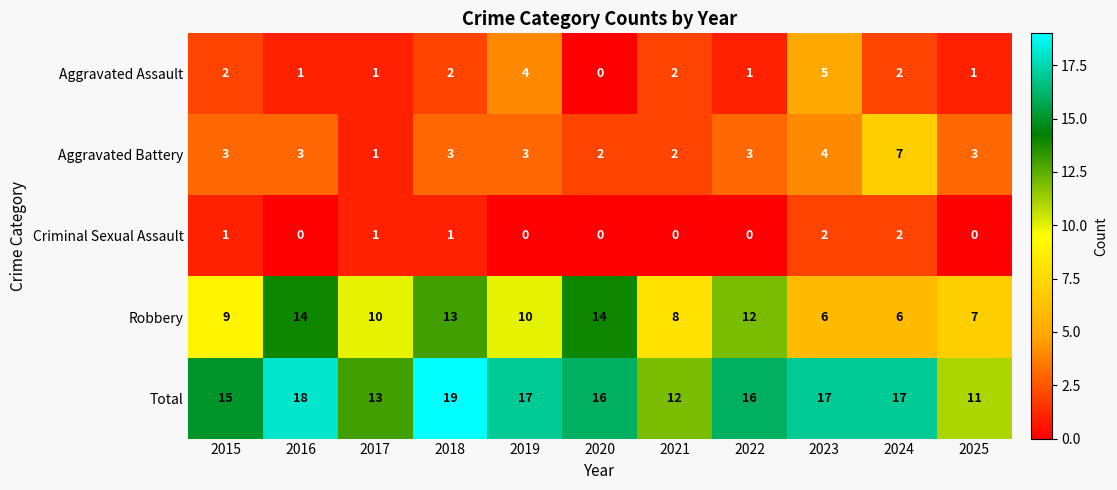

What is the maximum value for Total?

19